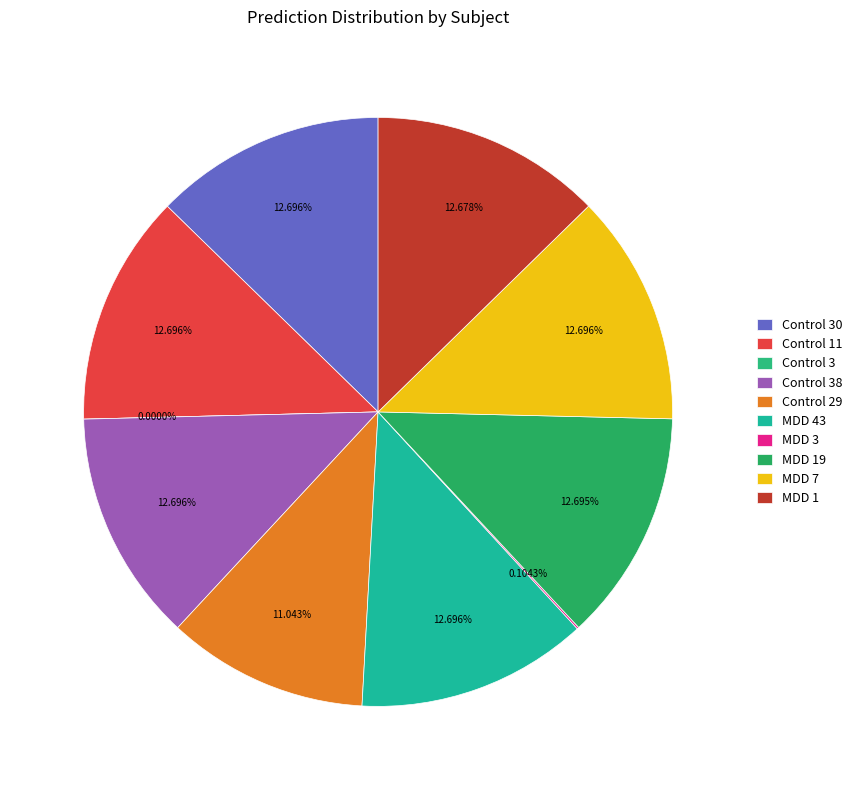

True or false: Control 30 accounts for 25% of the total.

False